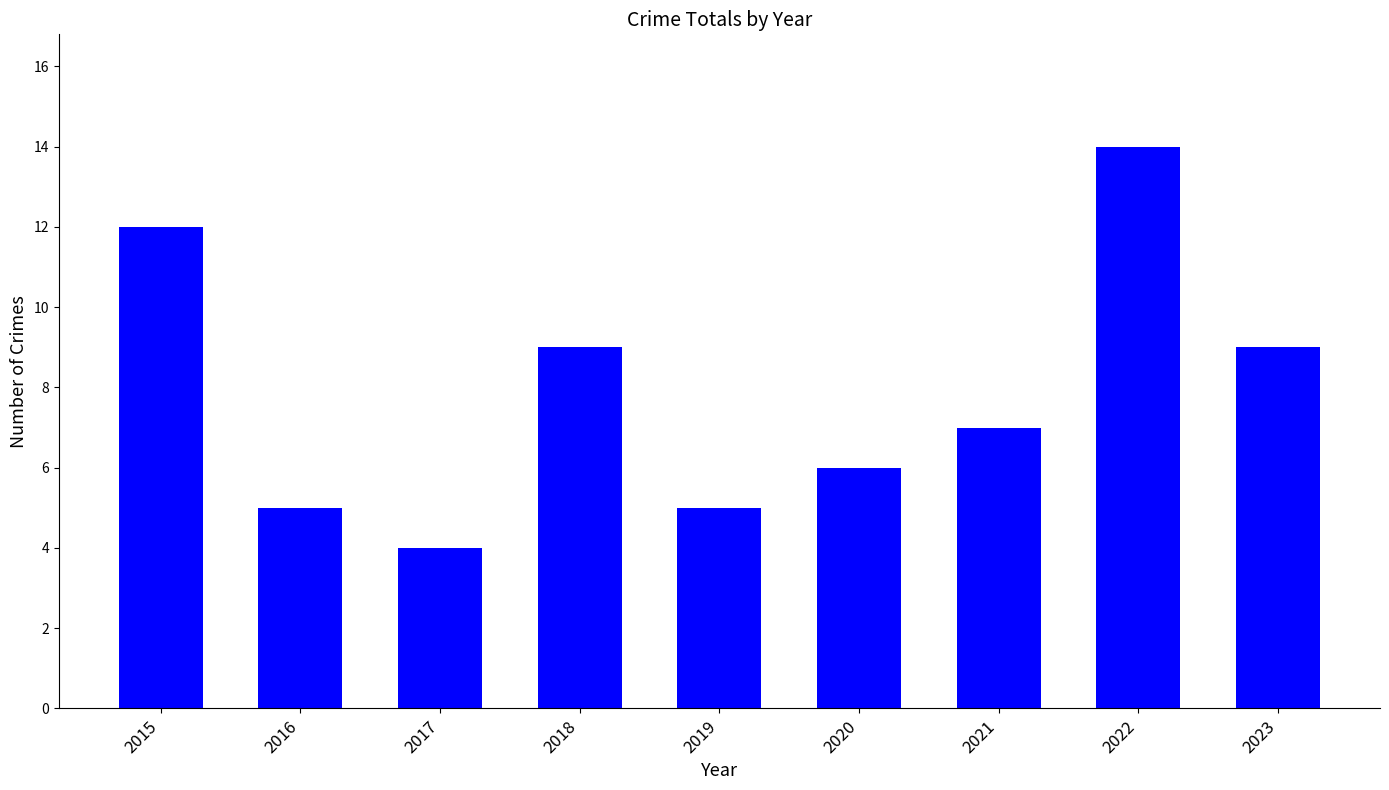

How many bars are there in total?

9